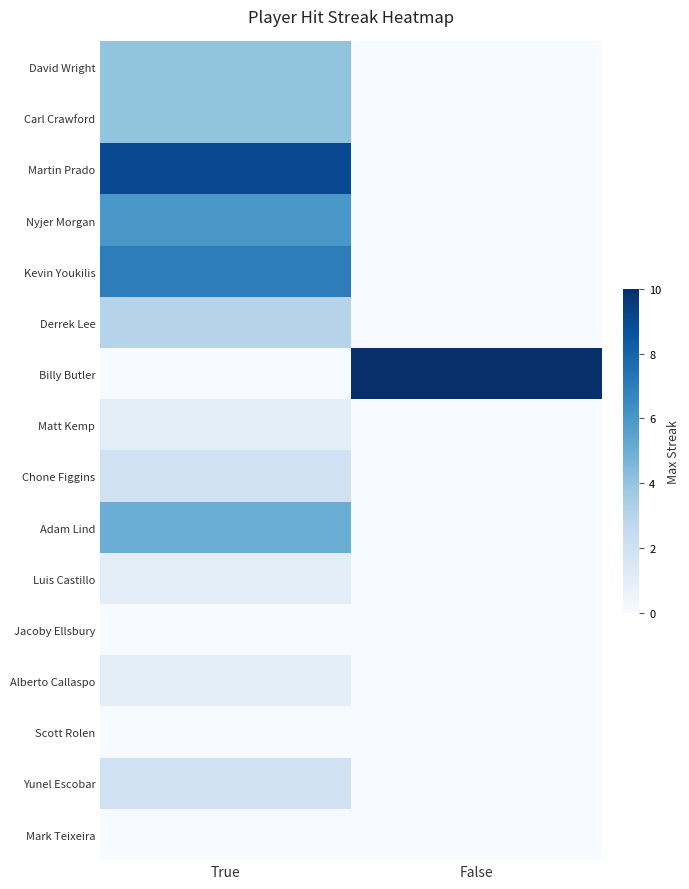

Rank the series by their maximum value, from lowest to highest.

Jacoby Ellsbury, Scott Rolen, Mark Teixeira, Matt Kemp, Luis Castillo, Alberto Callaspo, Chone Figgins, Yunel Escobar, Derrek Lee, David Wright, Carl Crawford, Adam Lind, Nyjer Morgan, Kevin Youkilis, Martin Prado, Billy Butler